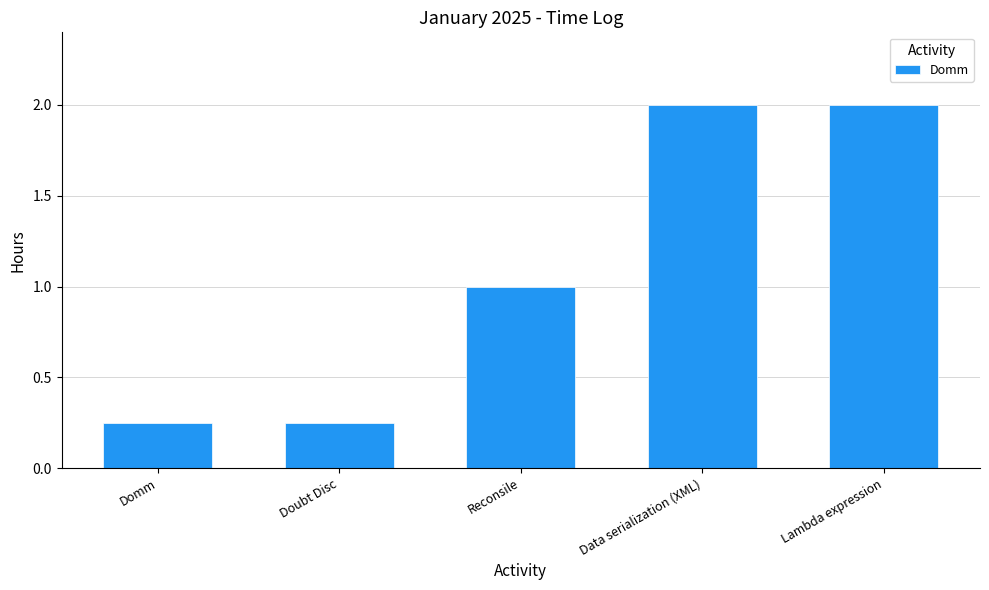

Which has a higher value, Domm or Data serialization (XML)?

Data serialization (XML)